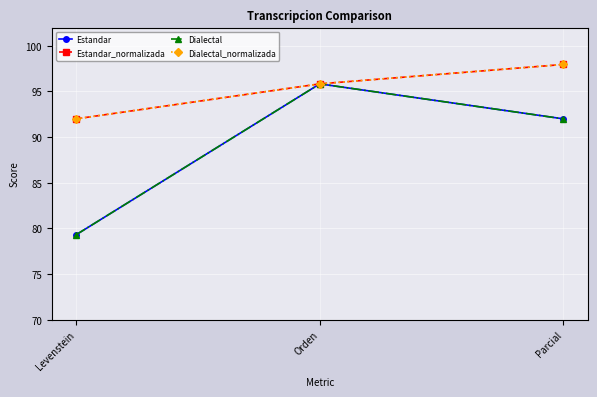

What are all the series names shown in the legend?

Estandar, Estandar_normalizada, Dialectal, Dialectal_normalizada